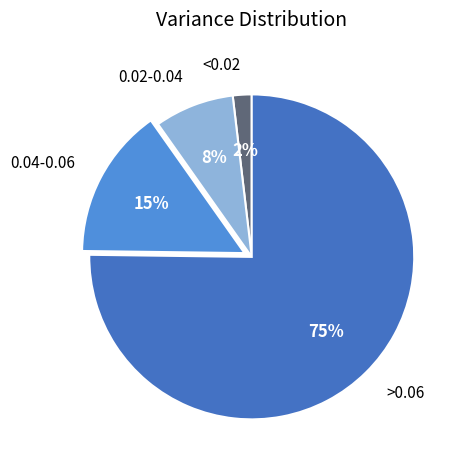

Does <0.02 account for over 50% of the chart?

No